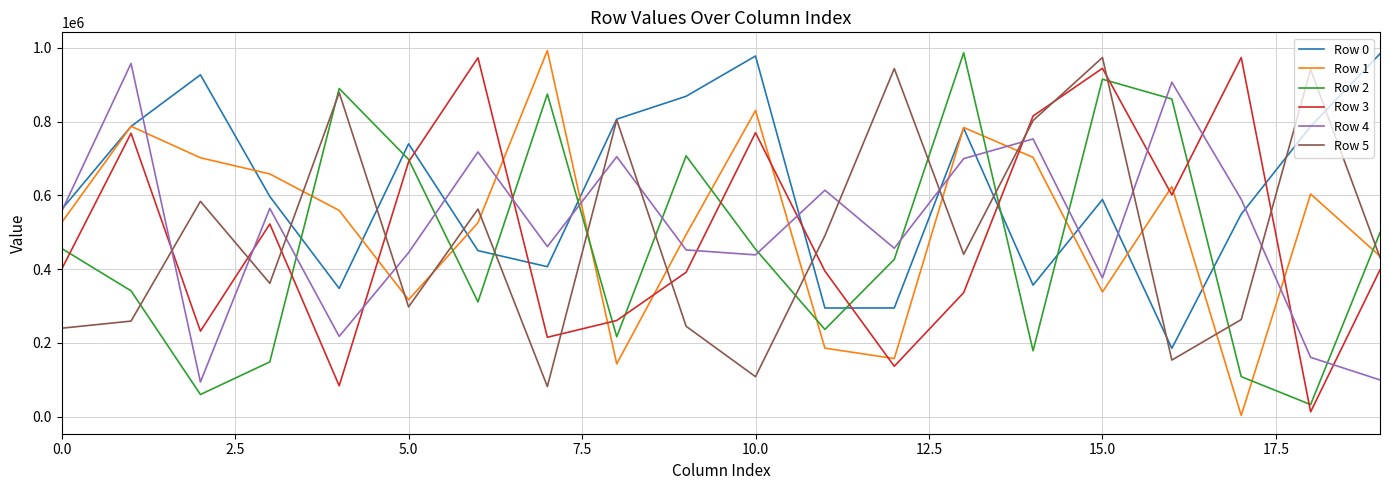

True or false: Row 2 and Row 1 intersect in this chart.

True